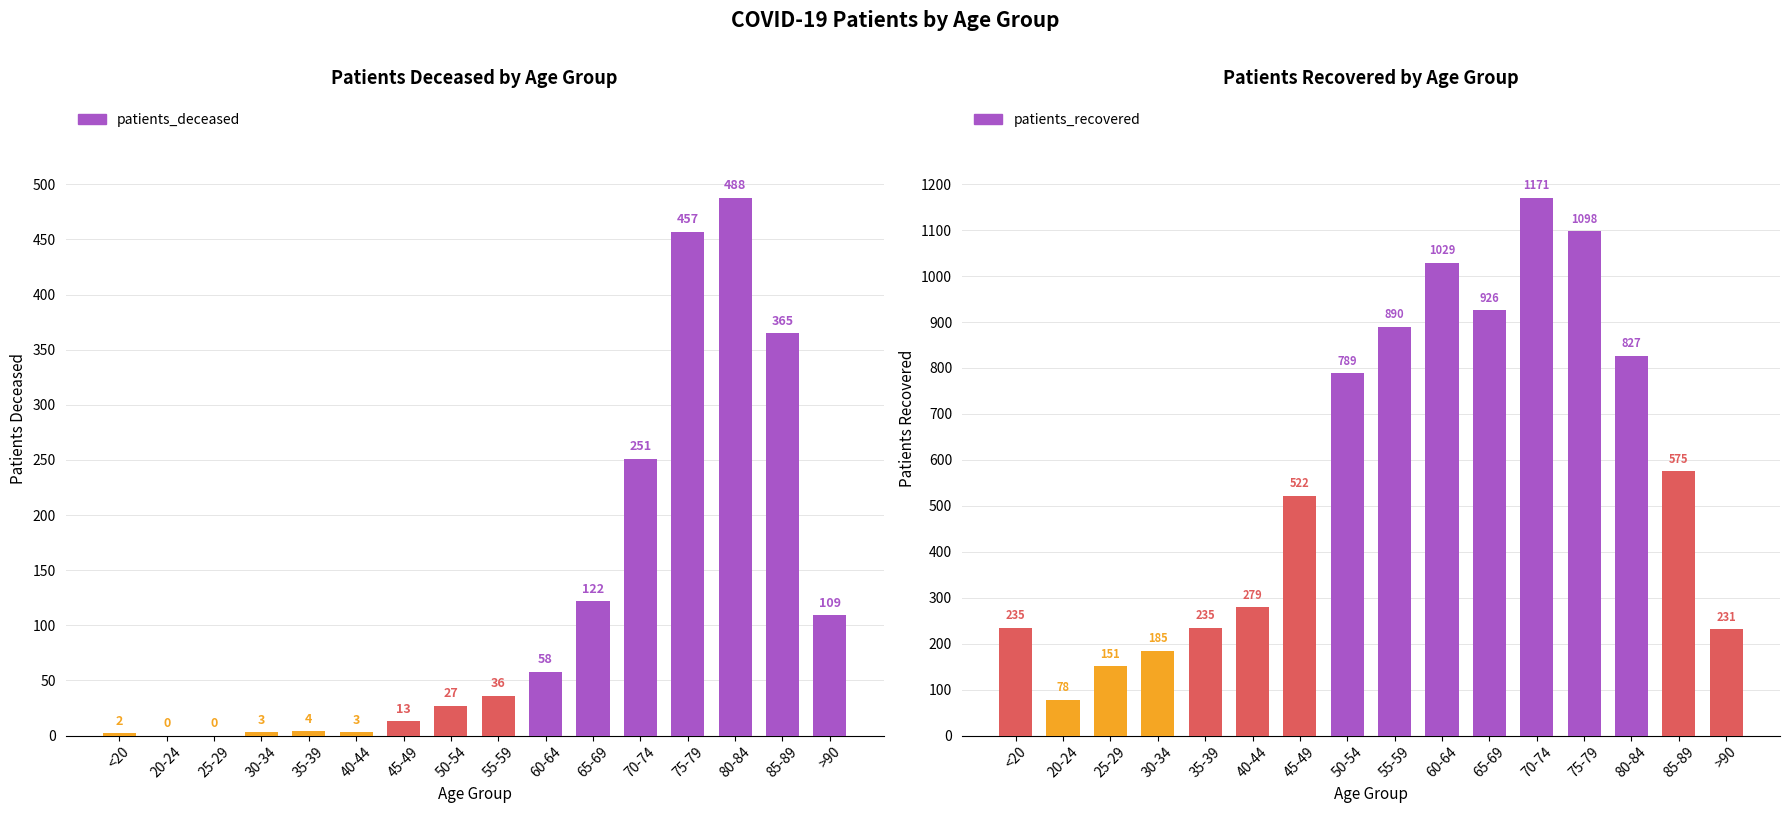

Rank the categories by value from lowest to highest.

20-24, 25-29, 30-34, >90, <20, 35-39, 40-44, 45-49, 85-89, 50-54, 80-84, 55-59, 65-69, 60-64, 75-79, 70-74